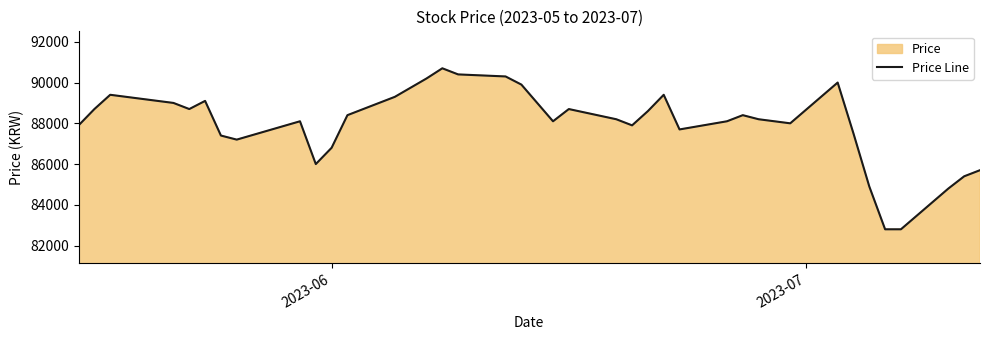

What is the maximum value shown in the chart?

90700